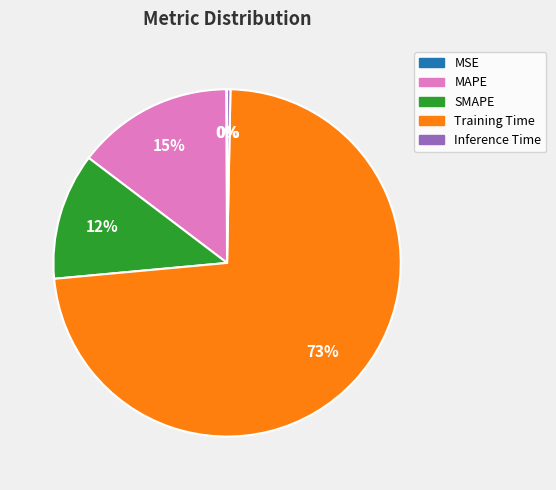

To the nearest percent, what is the average slice percentage?

20%